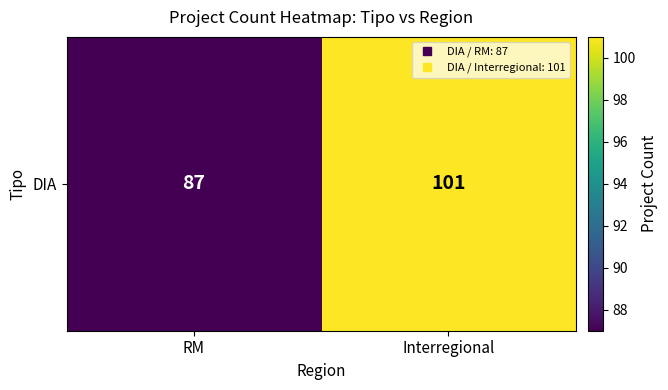

Read the value at RM, to the nearest 10.

90